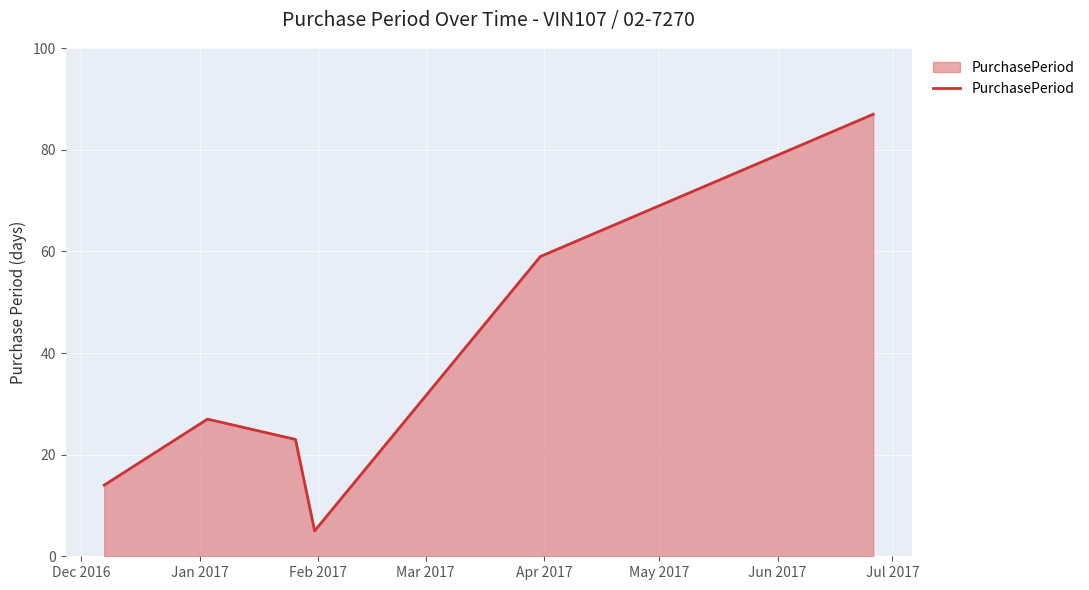

What is the minimum value shown in the chart?

5